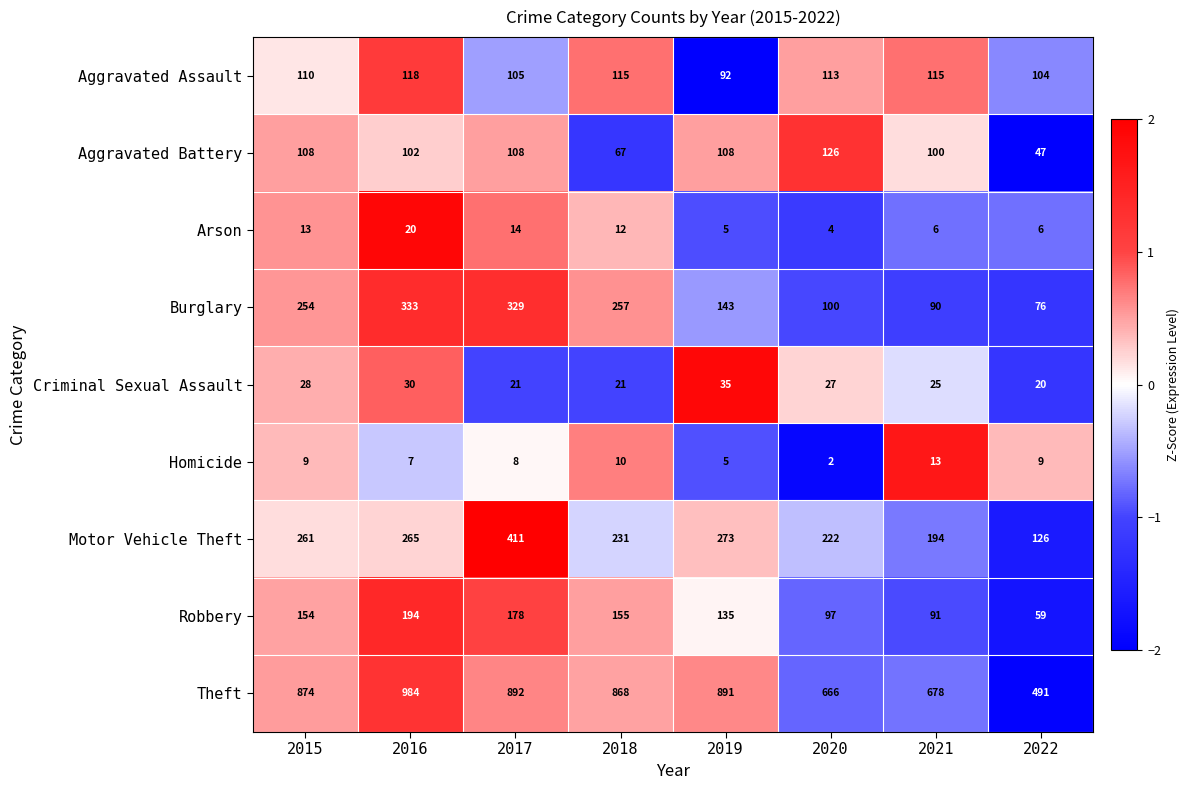

True or false: Criminal Sexual Assault has a value of 30 at 2016.

True